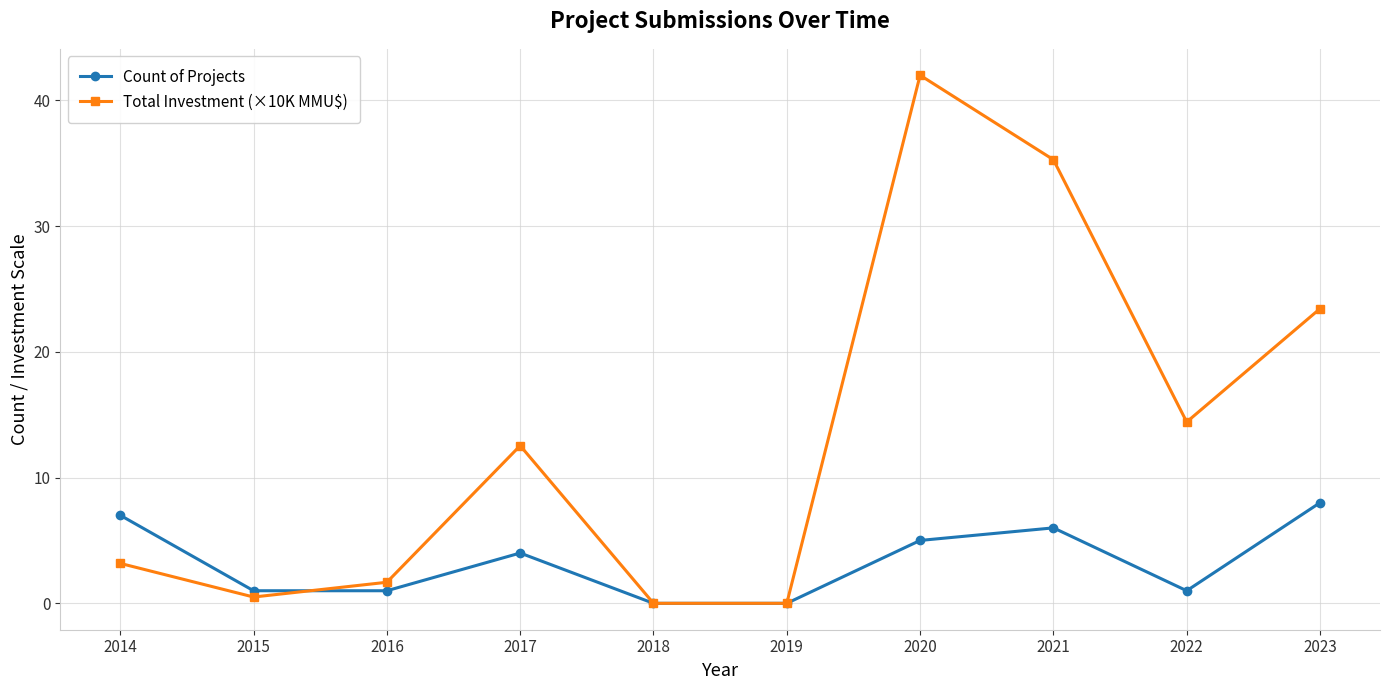

Which series ends up on top after the final intersection of Count of Projects and Total Investment (×10K MMU$)?

Total Investment (×10K MMU$)